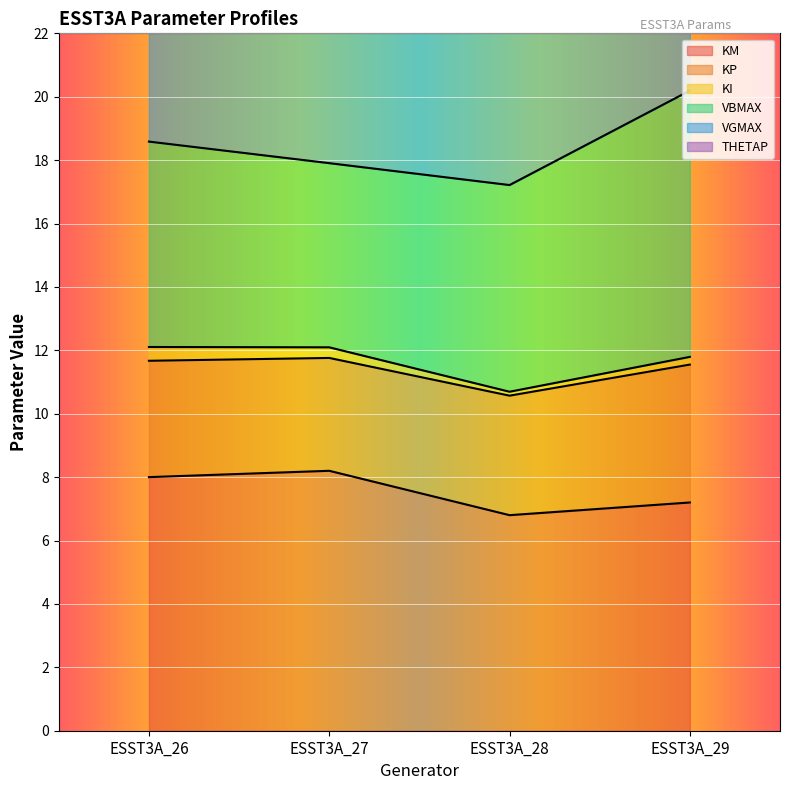

Is it true that KM equals 9.8 at ESST3A_28?

False